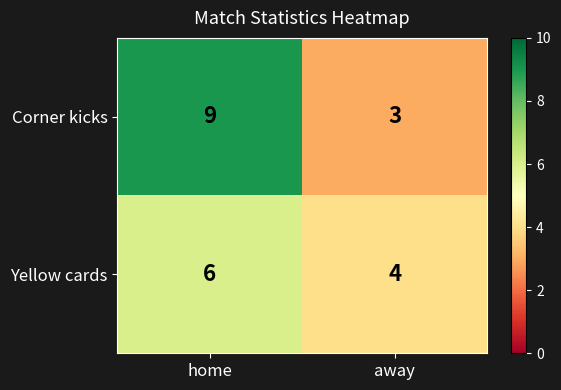

Which category has the highest value in the Yellow cards series?

home